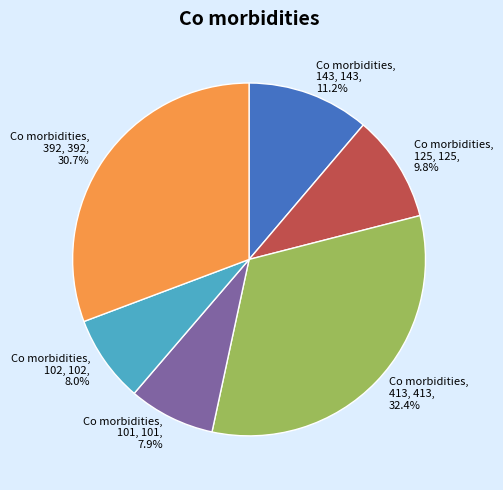

What portion of the pie excludes Co morbidities, 125, 125, 9.8%?

90.2%